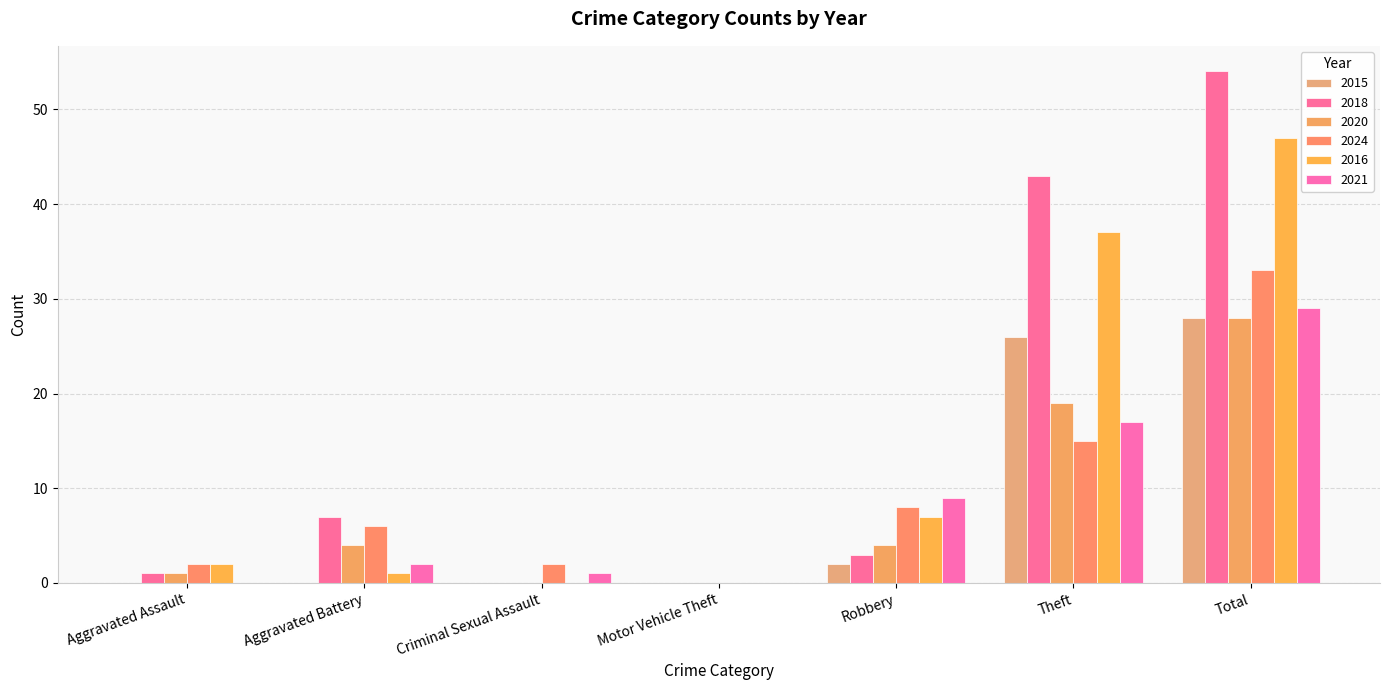

Does the chart contain stacked bars?

No